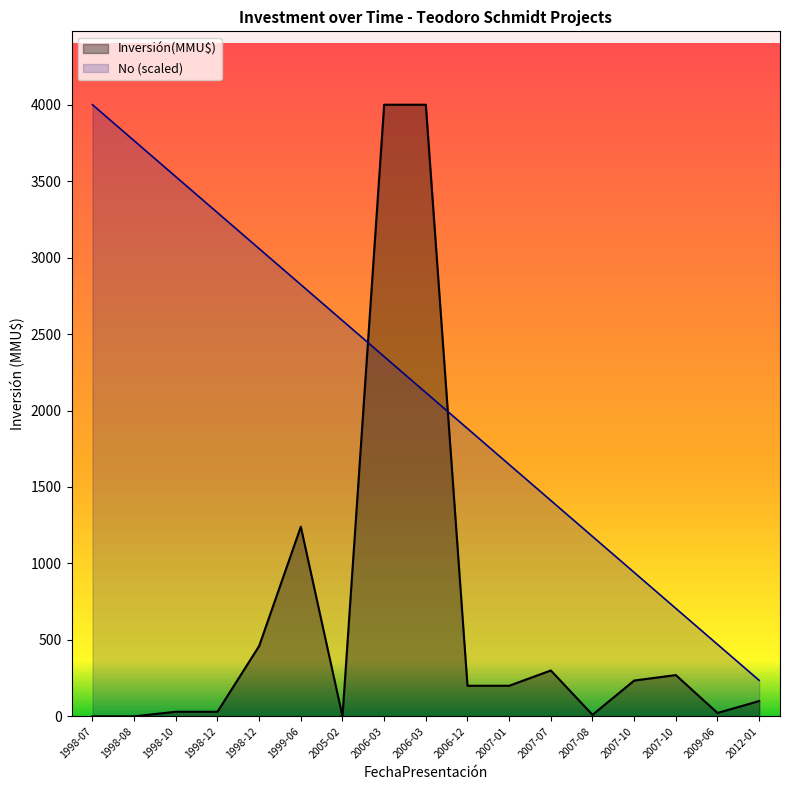

Where is Inversión(MMU$) nearest to the value 2000?

1999-06